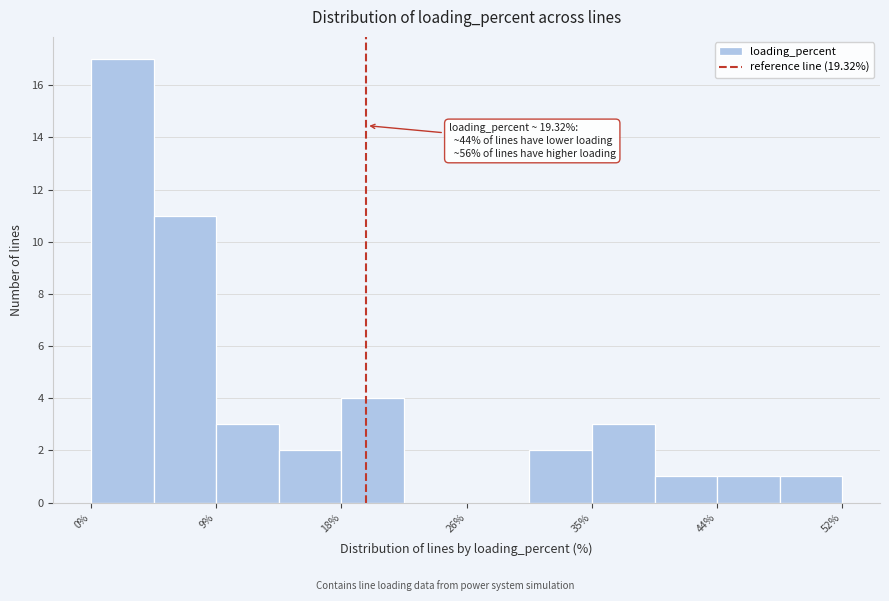

Which range on the x-axis has the tallest bar?

0 to 5